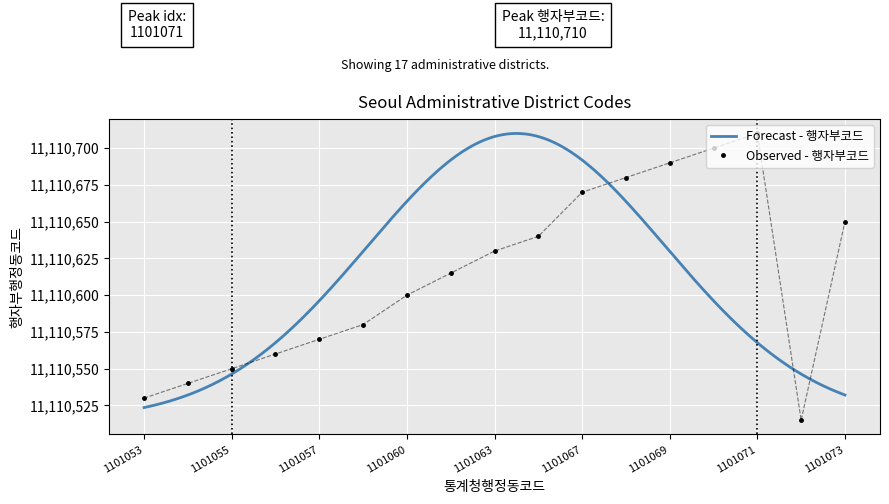

The chart shows a value of 11110680 at 1101068. True or false?

True